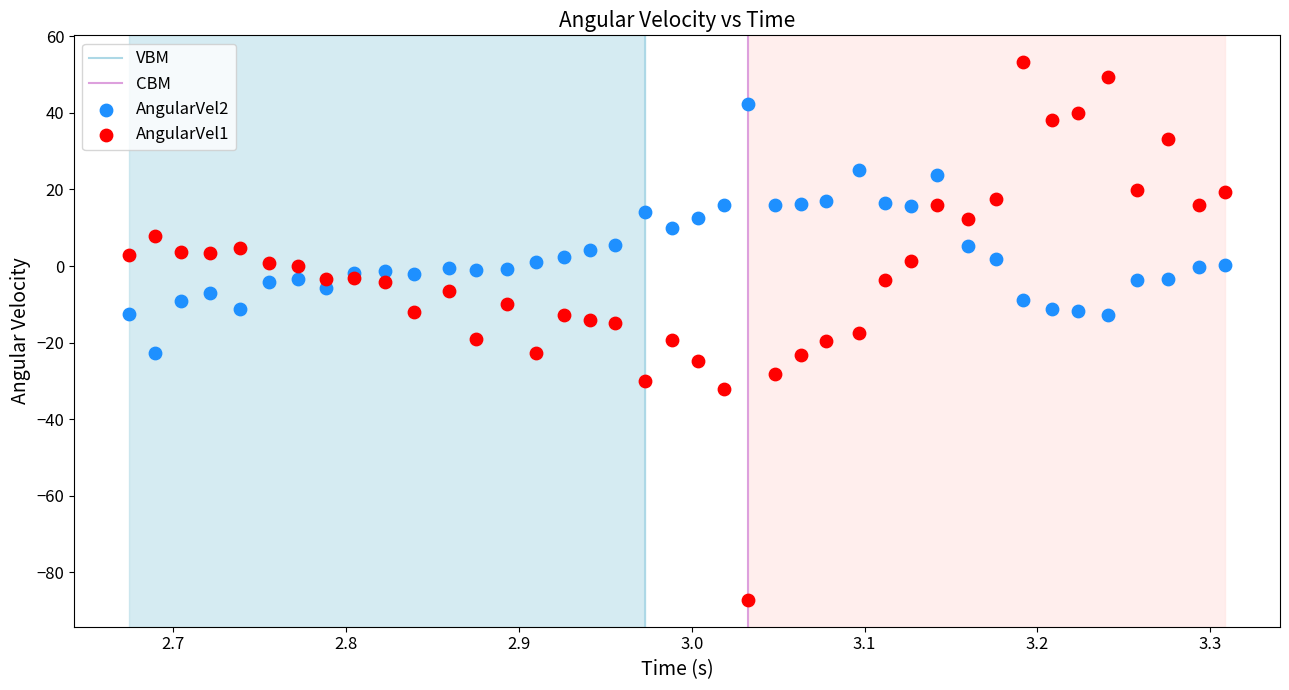

Which series has the widest spread of Y values?

AngularVel1